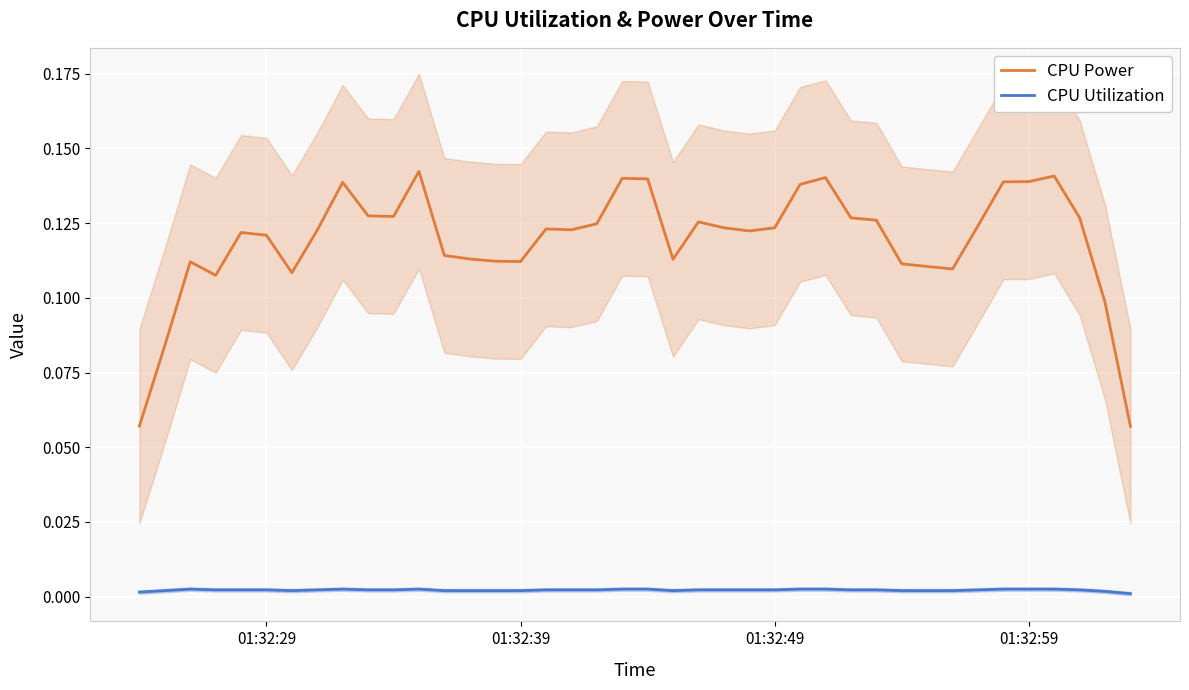

True or false: CPU Utilization and CPU Power intersect in this chart.

False